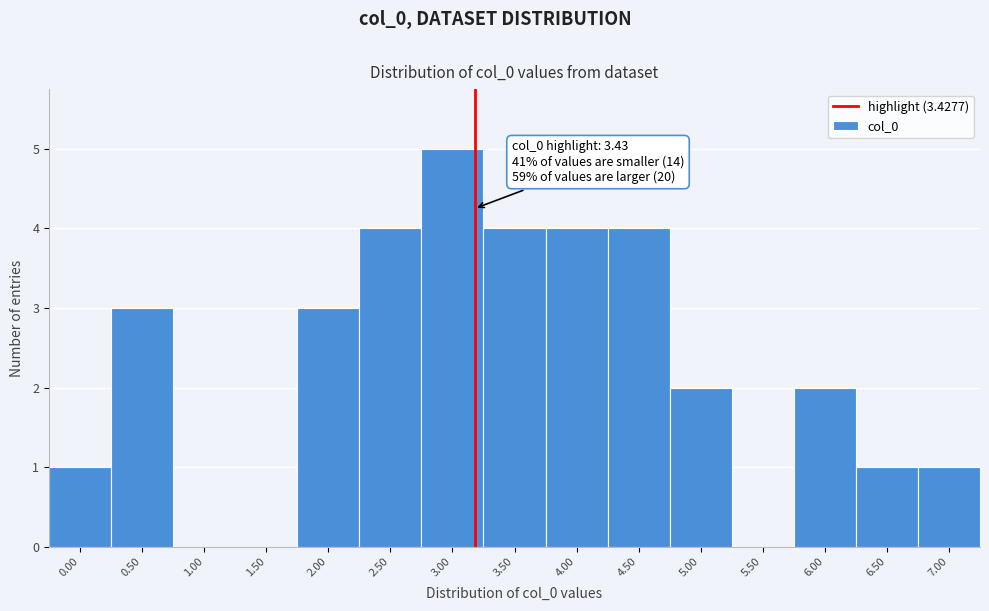

Reading left to right, transcribe all the data shown in this chart.

0.00=1	0.50=3	1.00=0	1.50=0	2.00=3	2.50=4	3.00=5	3.50=4	4.00=4	4.50=4	5.00=2	5.50=0	6.00=2	6.50=1	7.00=1